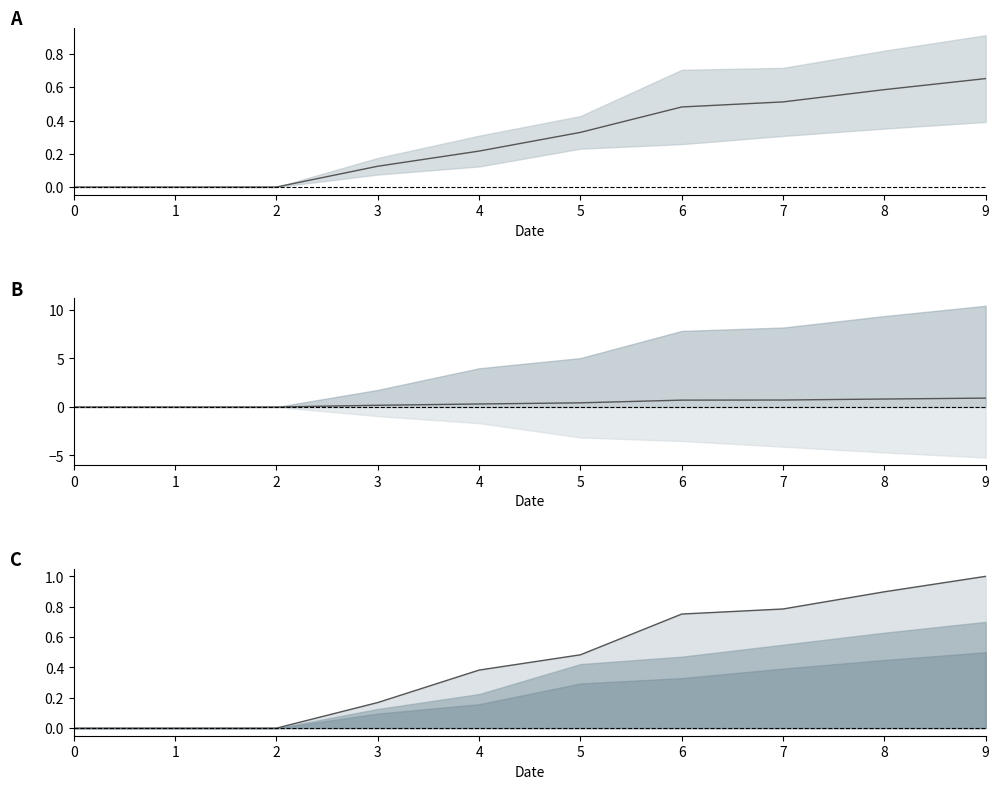

What is the difference between the maximum and minimum values in the Mean A series?

0.7